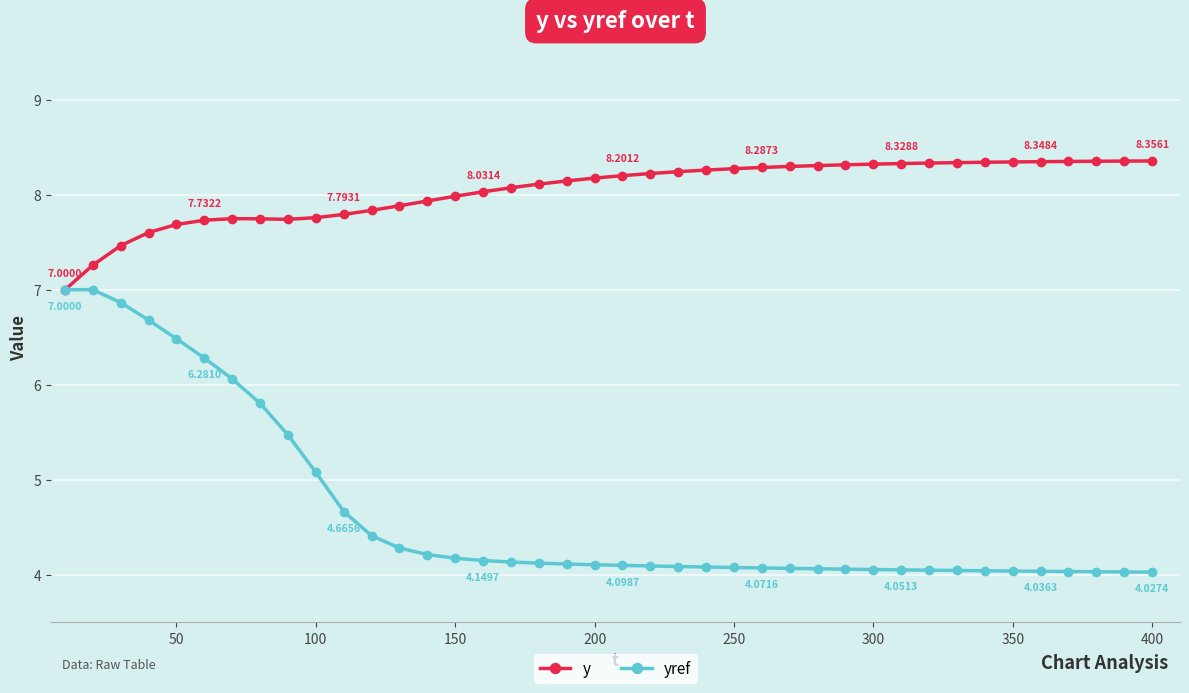

List the series in order of their overall mean, lowest first.

yref, y